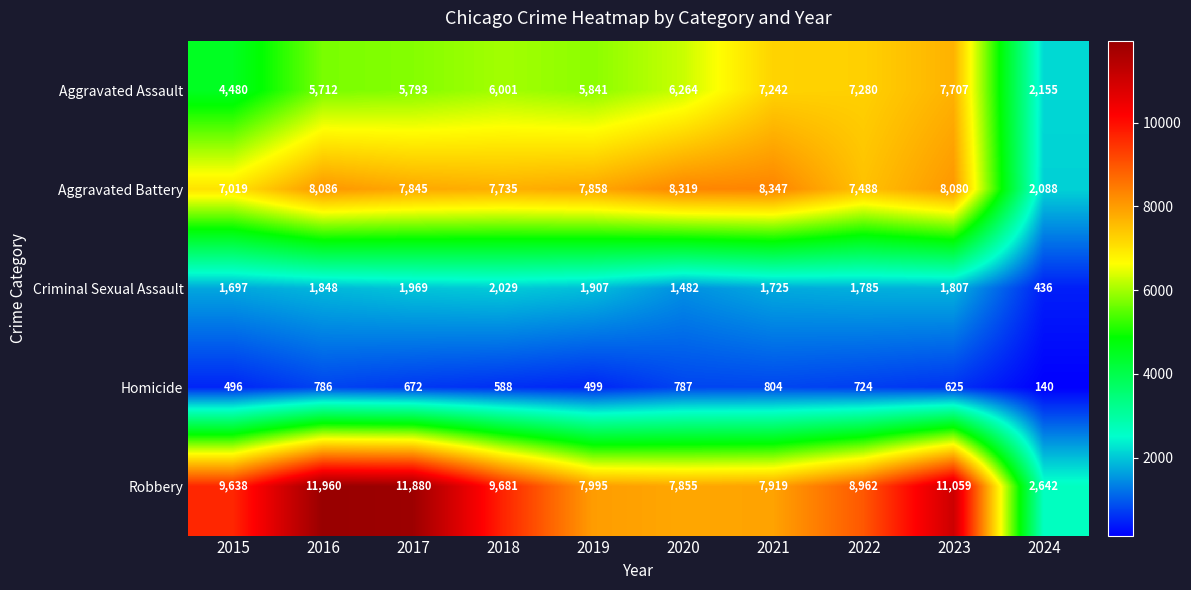

What is the total value across all series at 2022?

26239